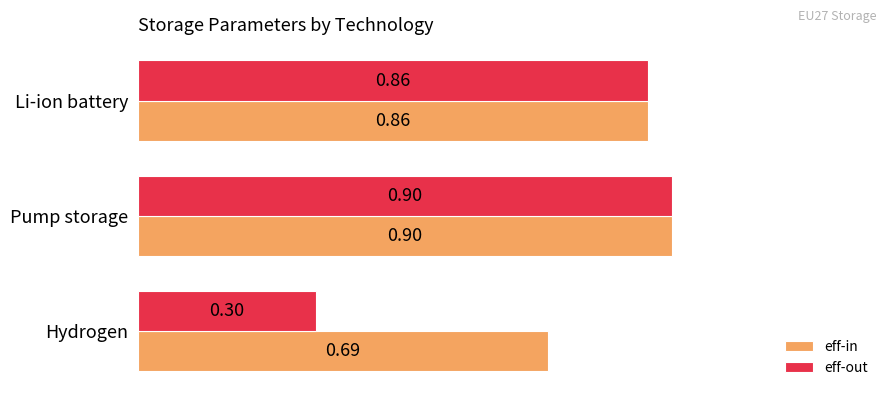

At how many categories does at least one series exceed 0?

3